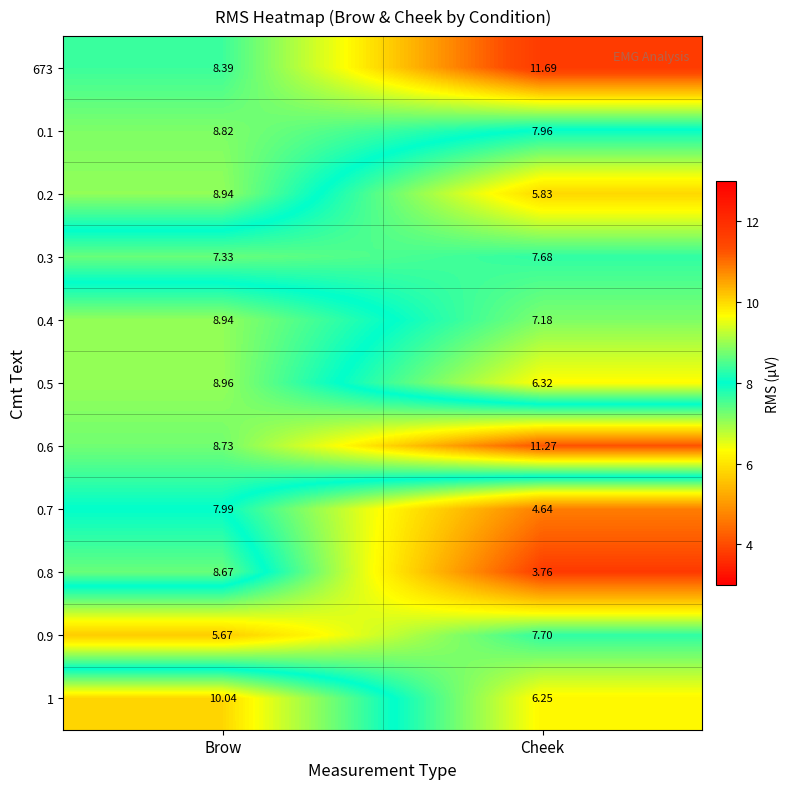

List the labels in order of 673 value, smallest first.

Brow, Cheek